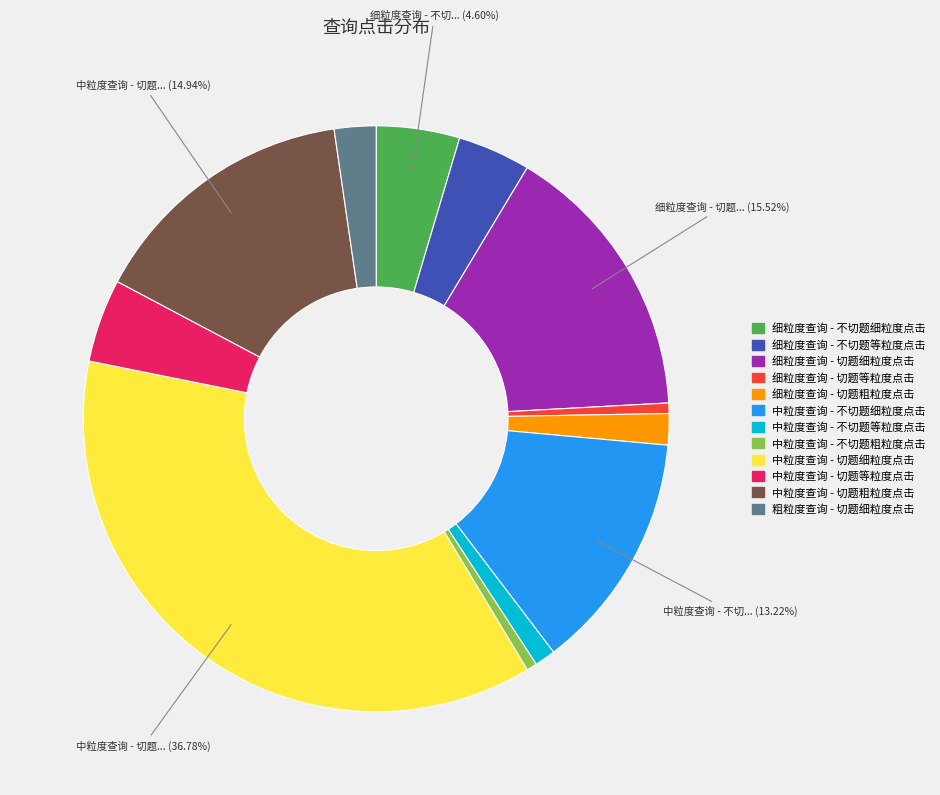

Is the sum of 细粒度查询 - 切题细粒度点击 and 细粒度查询 - 切题等粒度点击 greater than half?

No